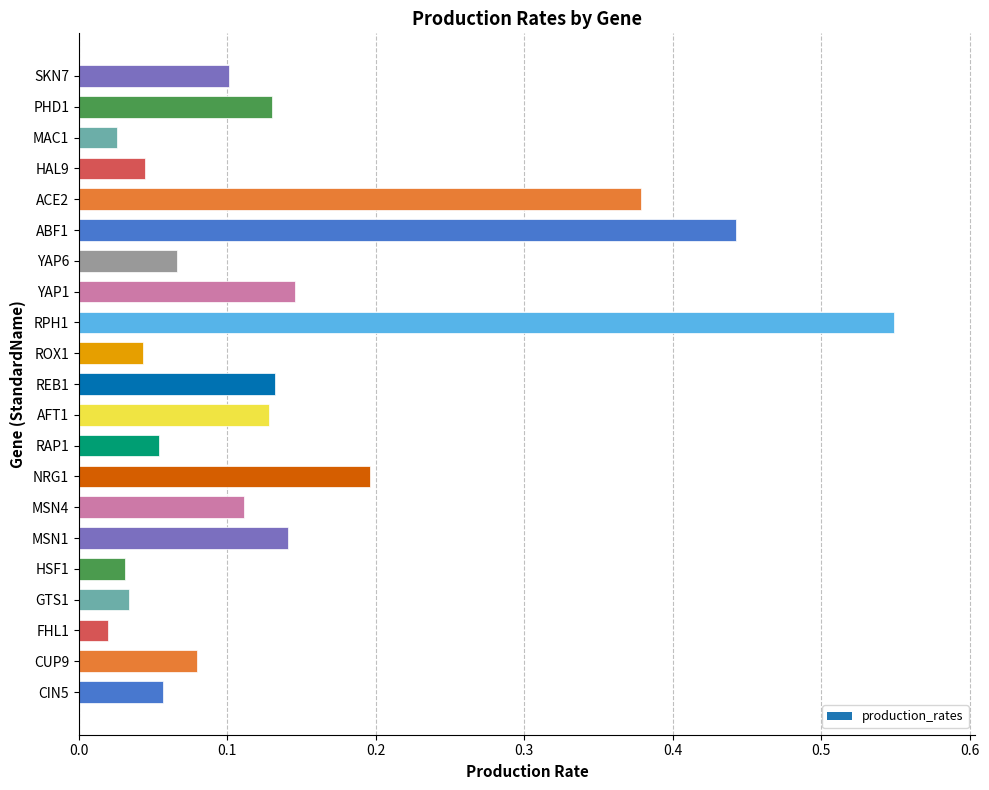

Which has a higher value, CUP9 or NRG1?

NRG1